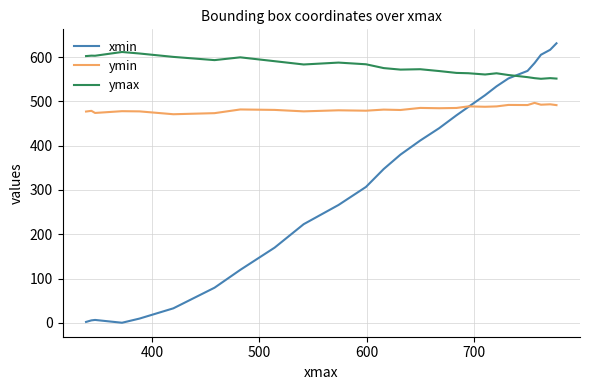

Which series has the largest total across all categories?

ymax